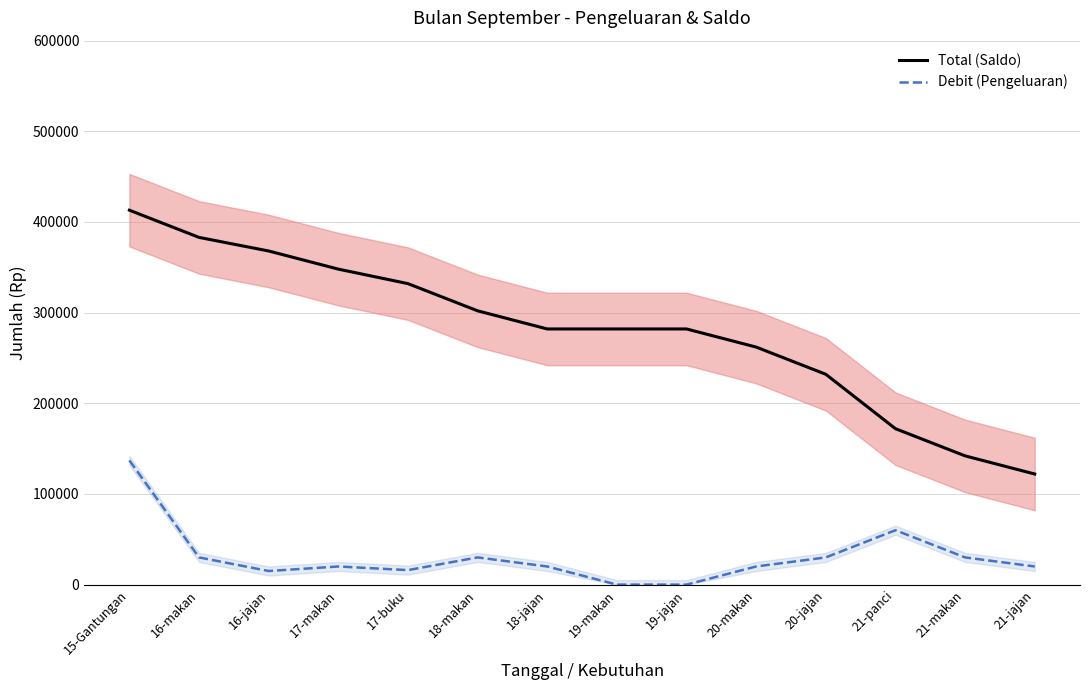

What is the difference between the Total (Saldo) values at 20-jajan and 19-makan?

50000